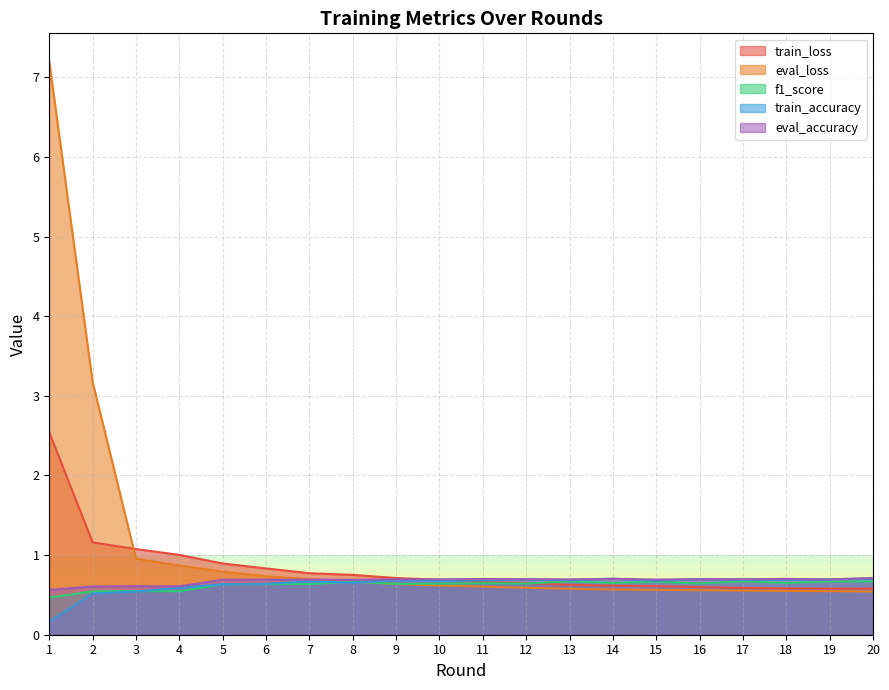

Rank the series by their maximum value, from lowest to highest.

f1_score, train_accuracy, eval_accuracy, train_loss, eval_loss